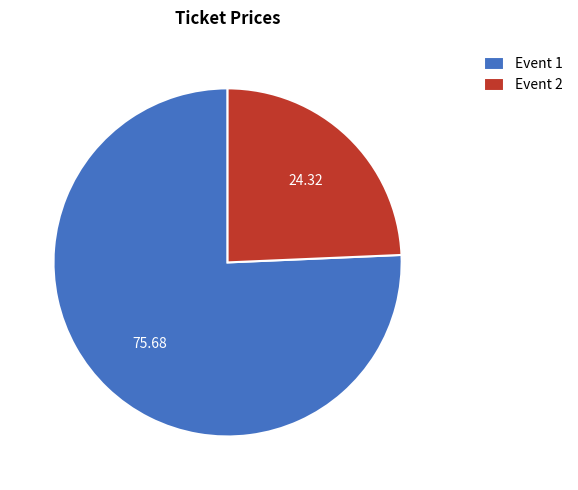

Which has a higher value, Event 2 or Event 1?

Event 1